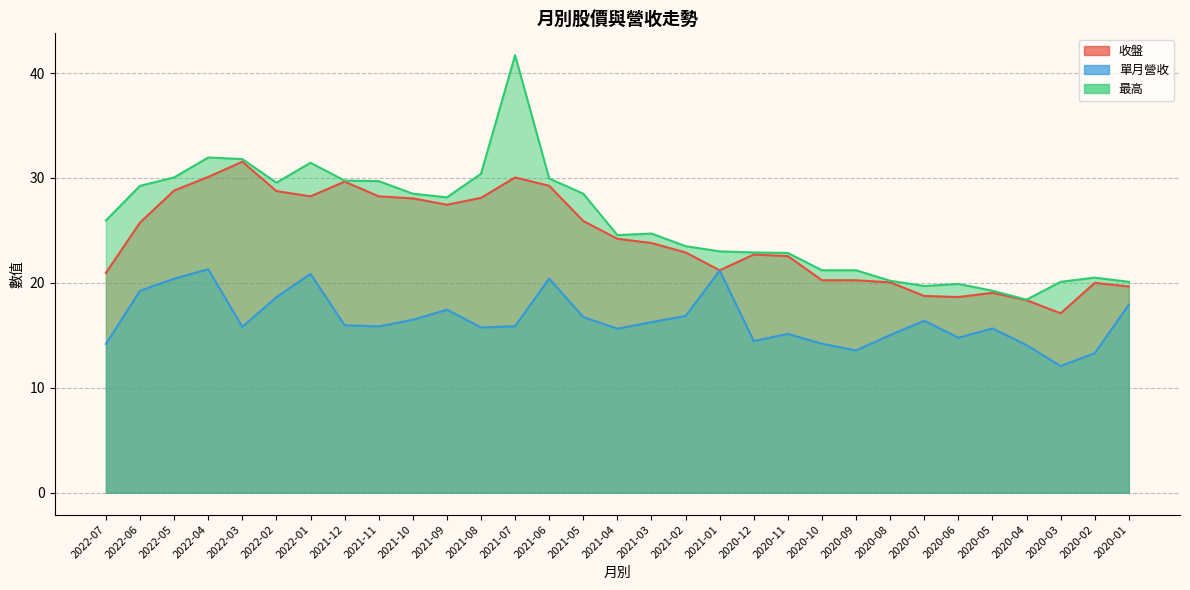

Where does the 收盤 series first go above 23?

2022-06